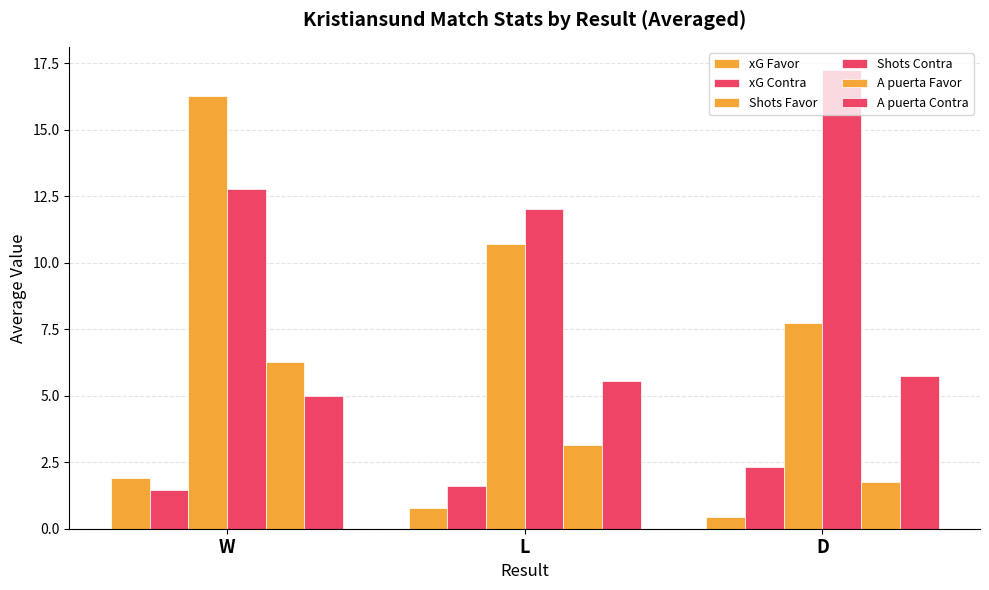

Which series has the widest spread of values?

Shots Favor